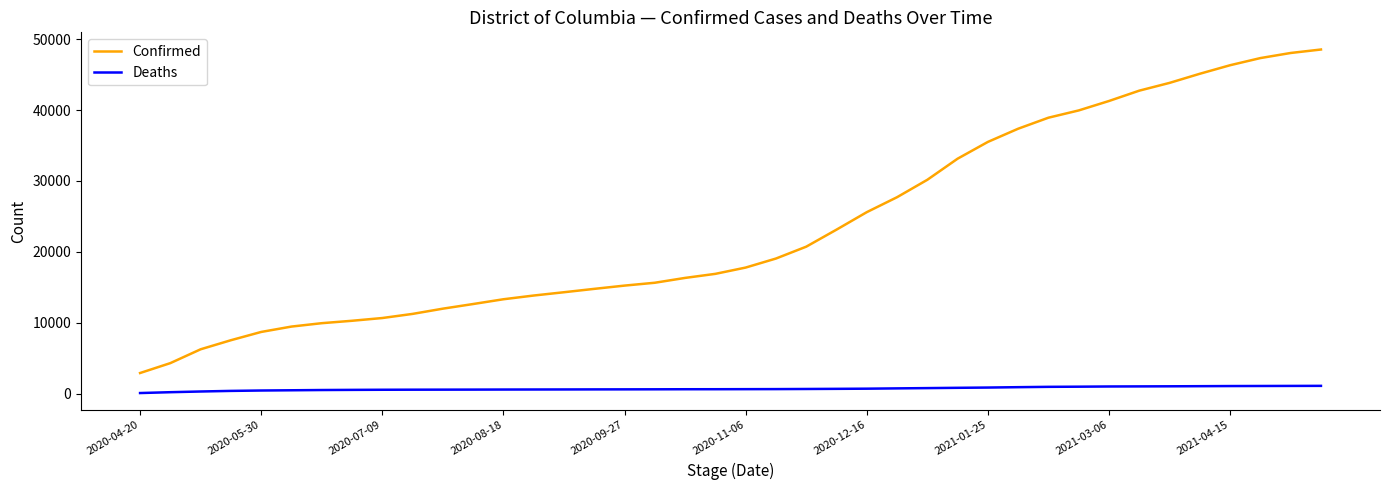

Which series has the widest spread of values?

Confirmed